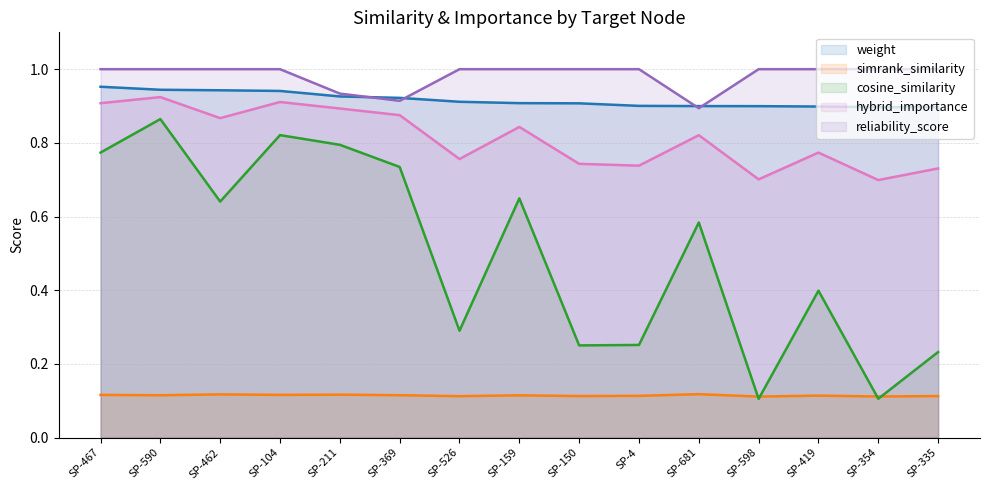

What is the value of the cosine_similarity point at the 5th from the left?

0.8